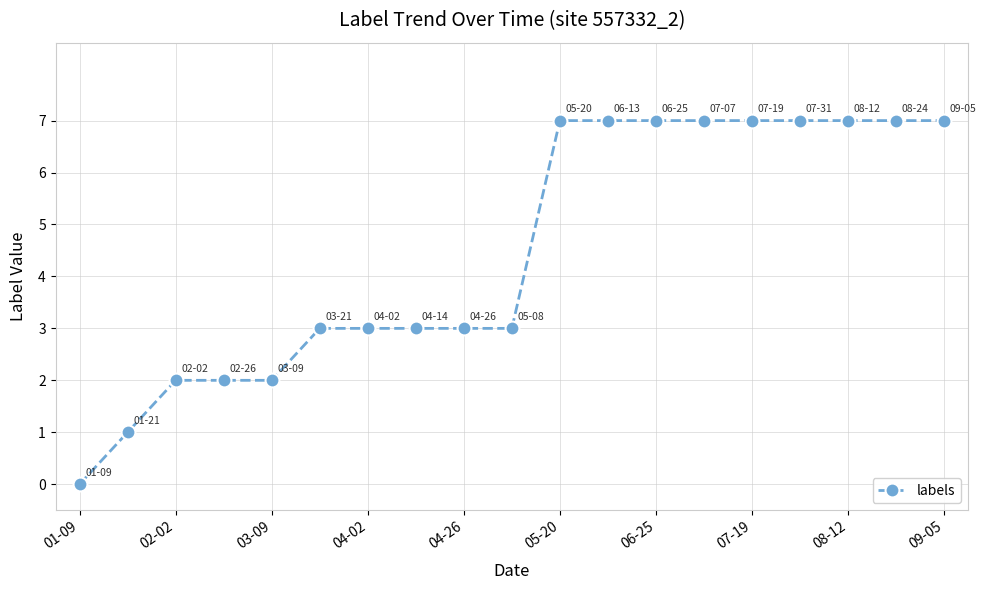

What is the sum of all values?

85